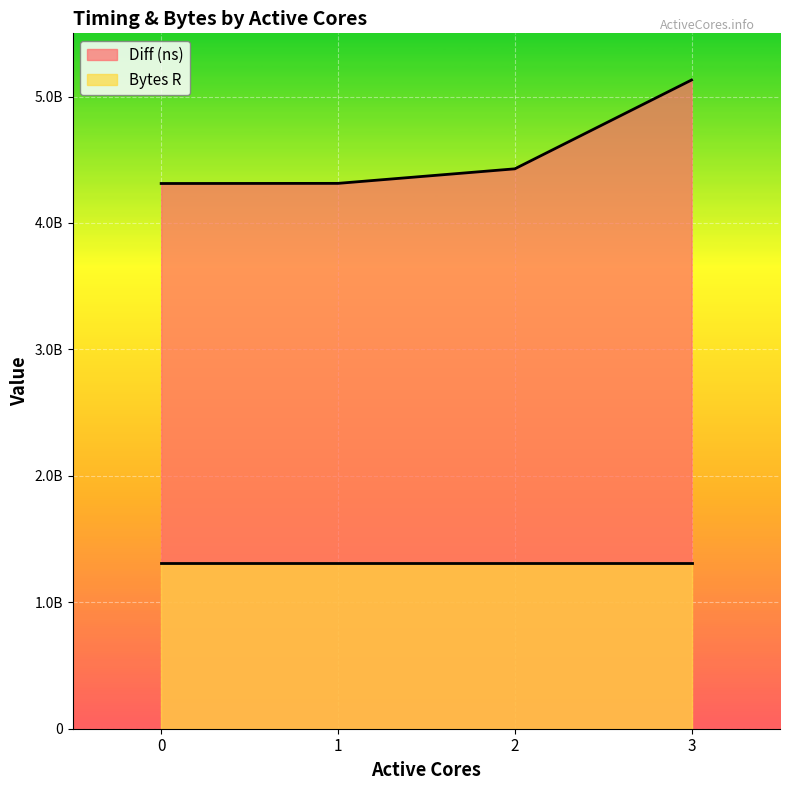

How many values exceed 4428297343?

1